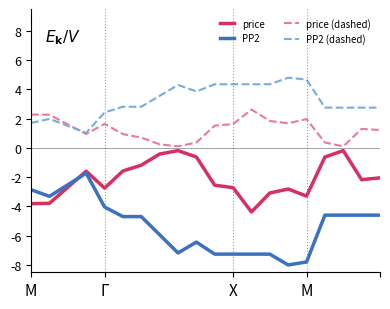

Which series has the largest range (max minus min)?

PP2